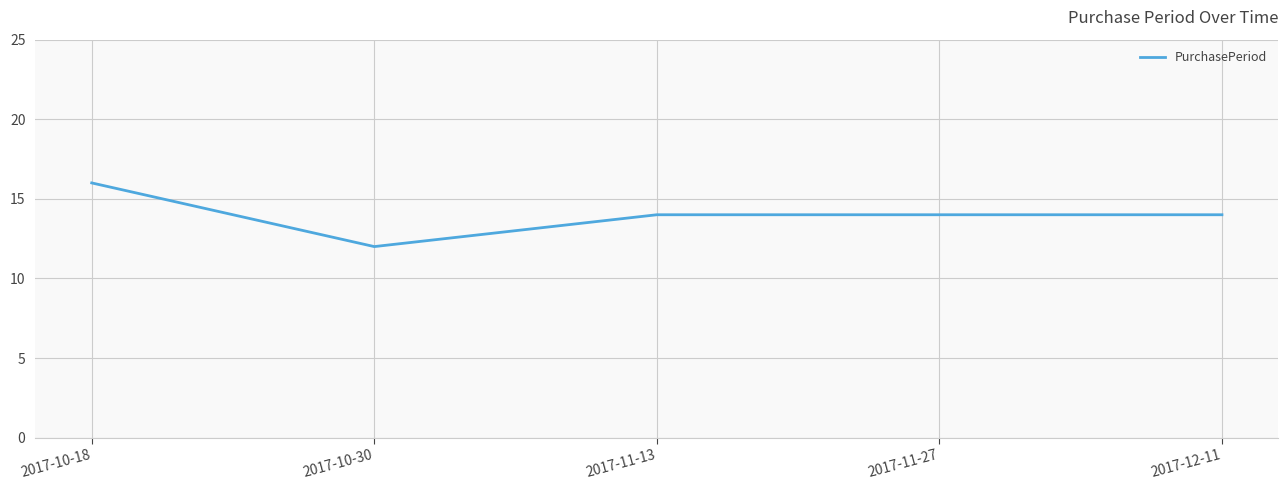

Reading right to left, list all the values displayed in this chart.

14	14	14	12	16